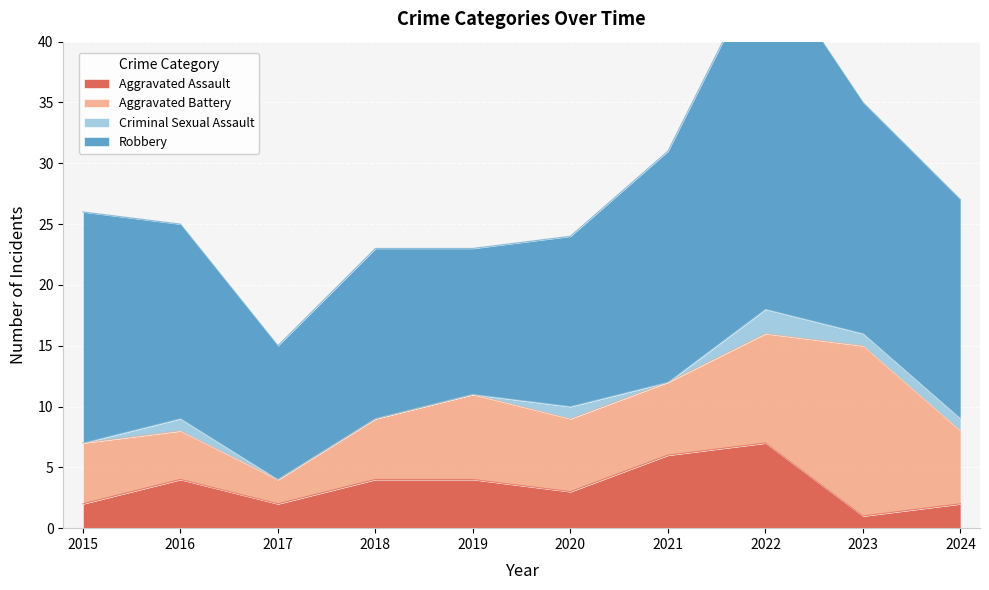

What is the difference between the Aggravated Assault values at 2015 and 2018?

2